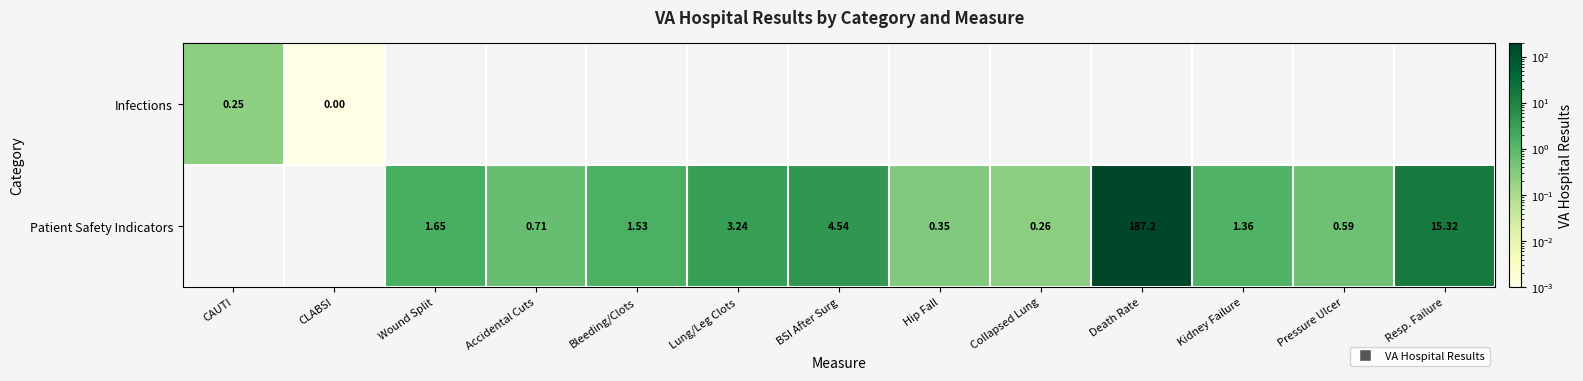

What is the maximum value shown in the chart?

187.2